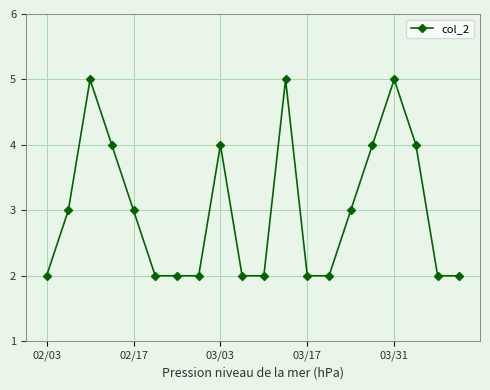

What is the difference between the maximum and minimum values?

3